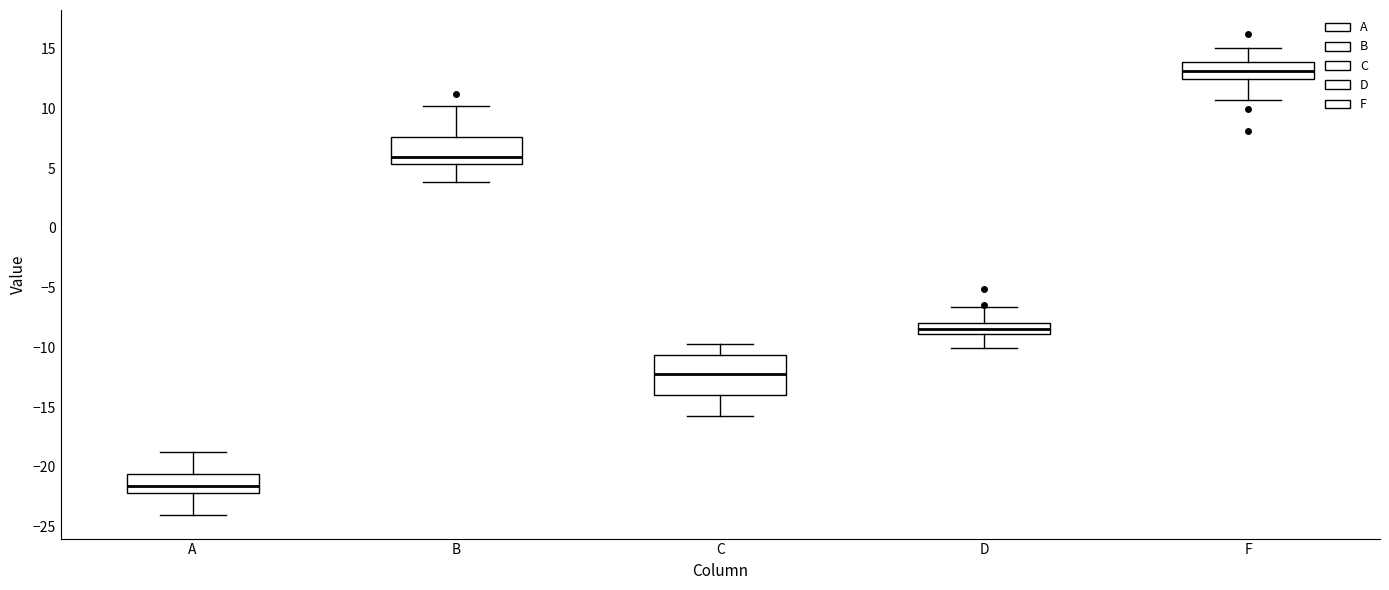

Reading left to right, read every box against the y-axis: the position of its median line, the range the box covers, and the ends of its whiskers. The values are not printed on the chart, so give them approximately, as read against the axis.

A: median -21.5, box -22.0 to -20.5, whiskers -24.0 to -19.0
B: median 6.0, box 5.5 to 7.5, whiskers 4.0 to 10.0
C: median -12.0, box -14.0 to -10.5, whiskers -16.0 to -10.0
D: median -8.5, box -9.0 to -8.0, whiskers -10.0 to -6.5
F: median 13.0, box 12.5 to 14.0, whiskers 10.5 to 15.0